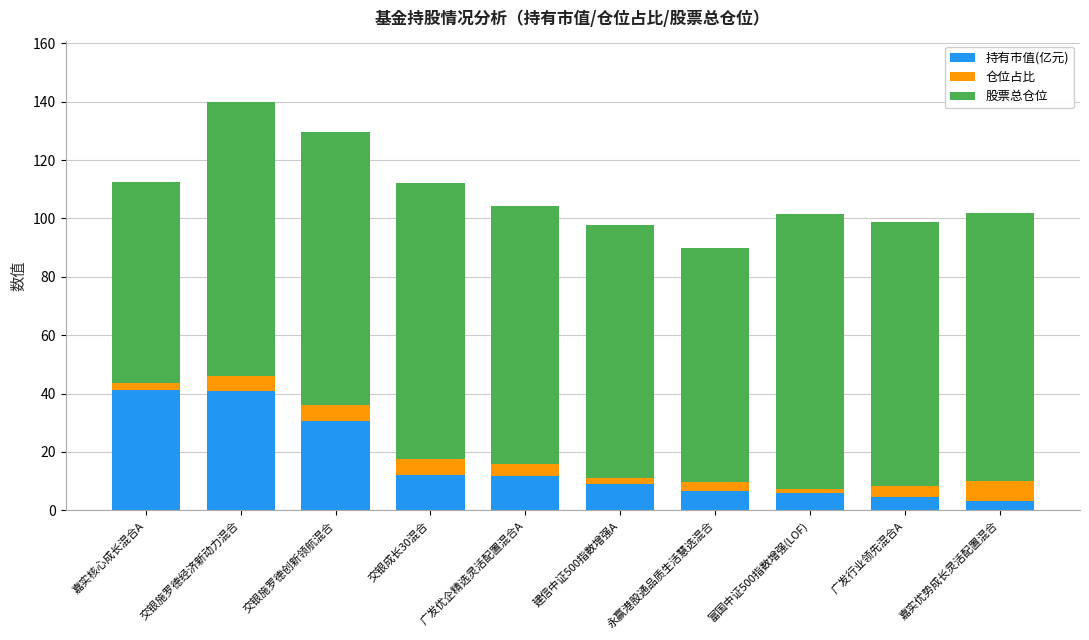

What is the average value of the 持有市值(亿元) series?

16.6